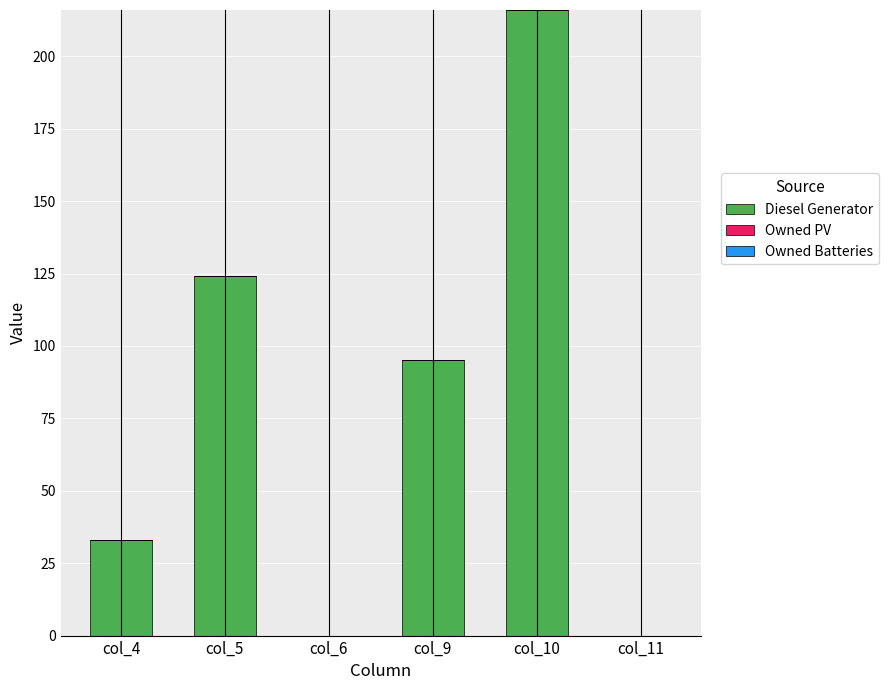

What is the change in value from col_5 to col_6?

-124